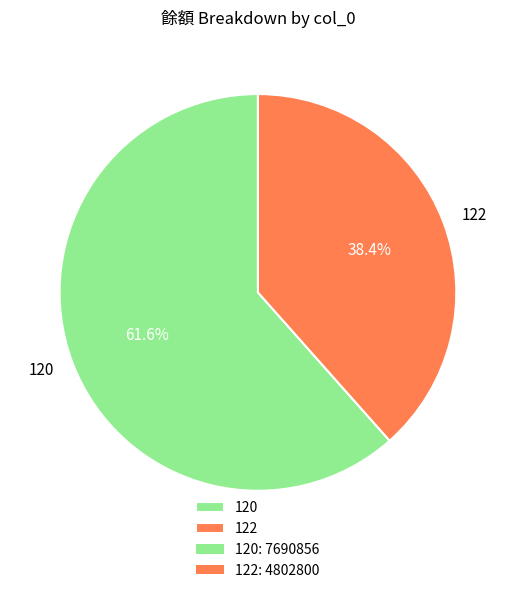

Is there any slice that represents more than half of the pie?

Yes